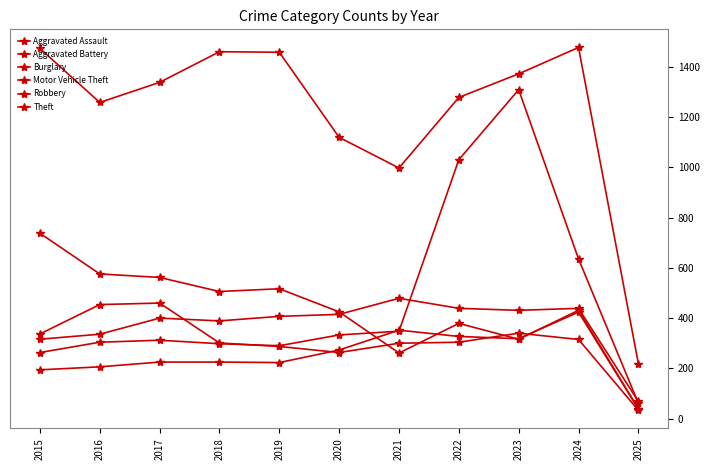

How many series are shown in this chart?

6